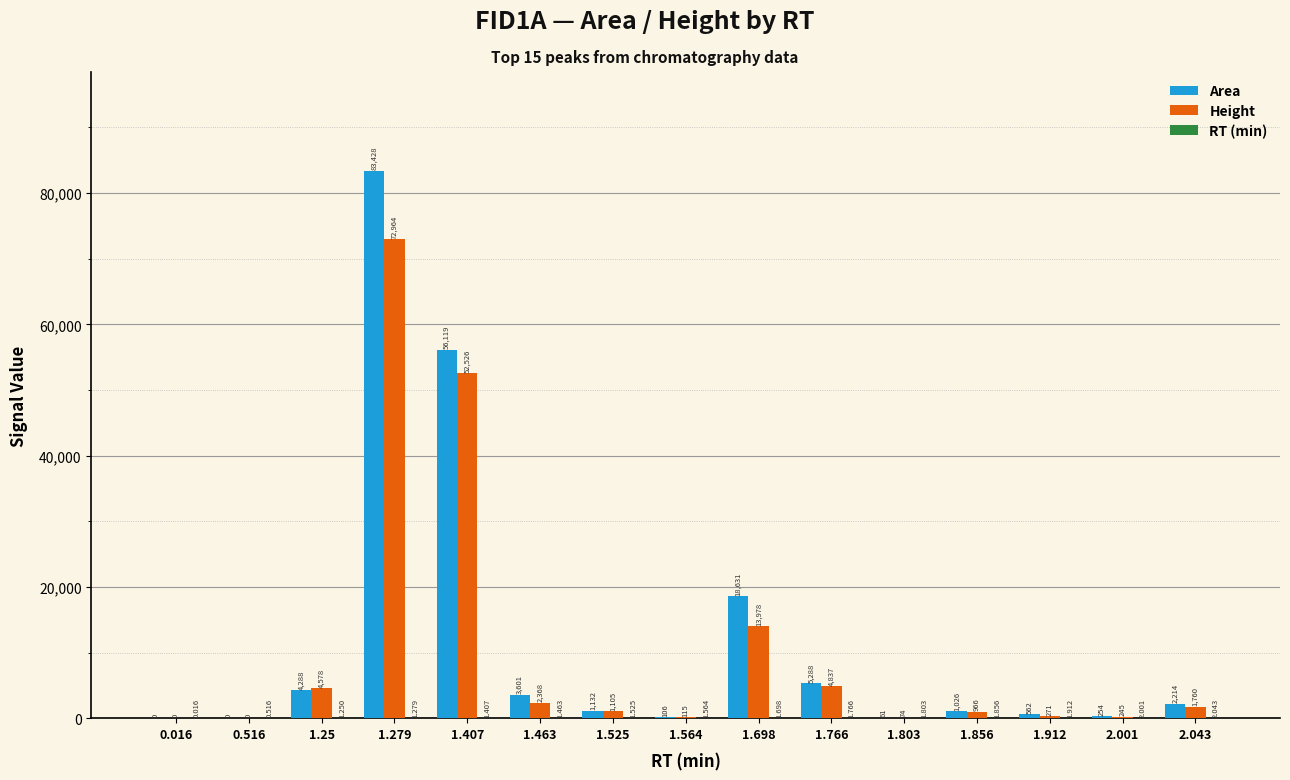

Is the value of Height at 1.766 greater than the value of Area at 1.564?

Yes